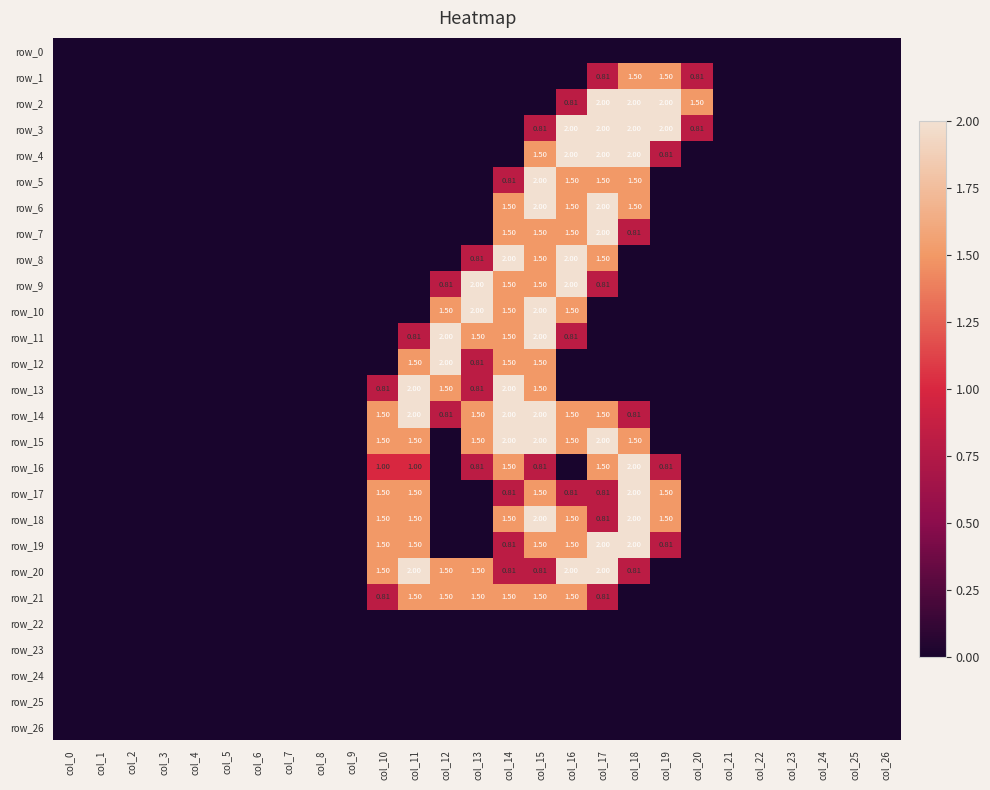

At which label is row_8 closest to 1?

col_13